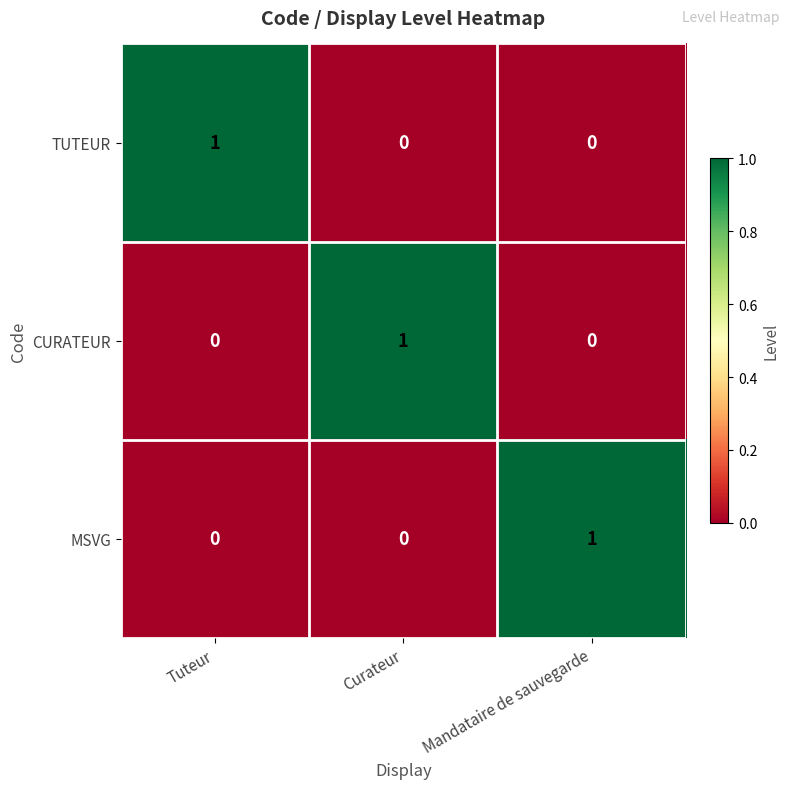

How many TUTEUR values are between 0 and 1?

3